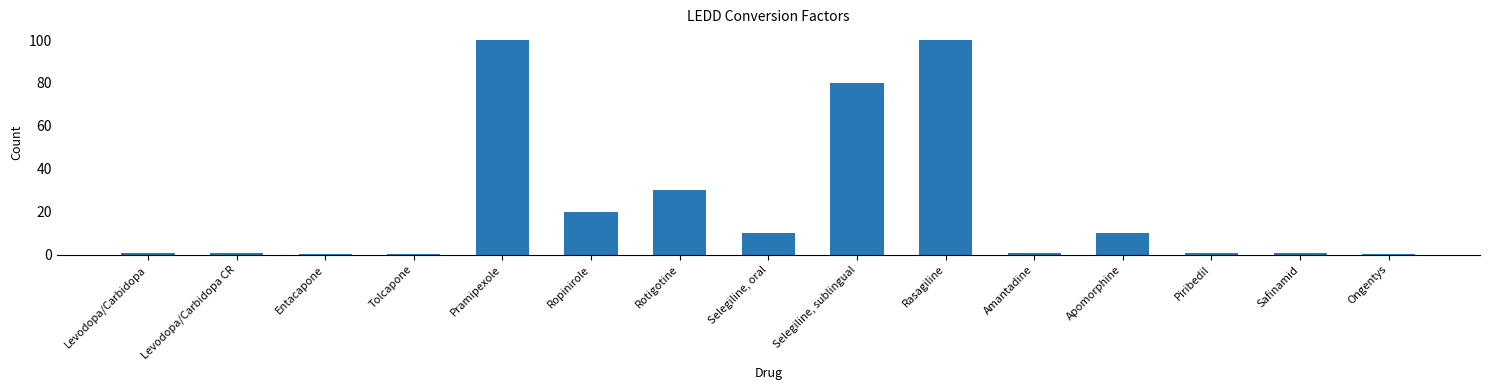

The value at Ropinirole is 20.0. True or false?

True